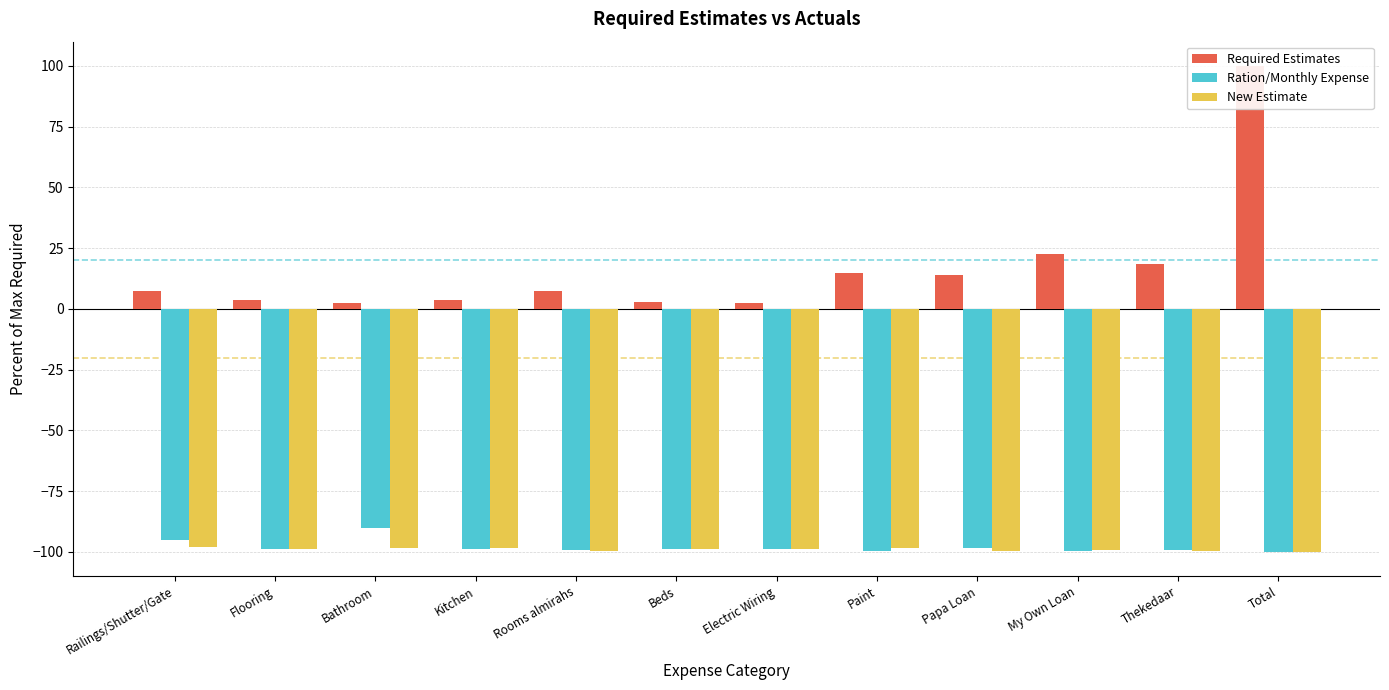

At Total, list the series in order from smallest to largest.

New Estimate, Ration/Monthly Expense, Required Estimates